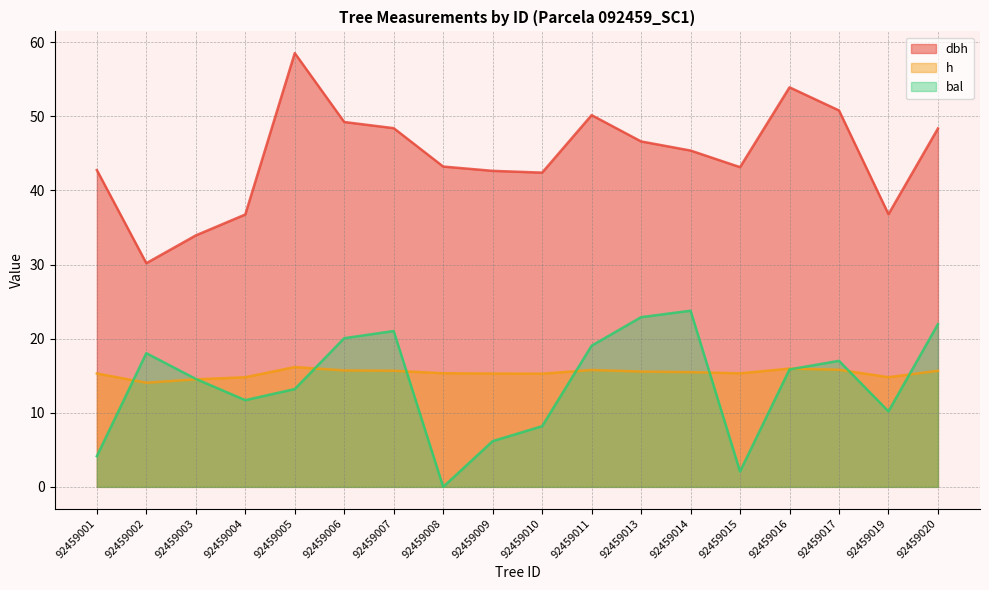

What is the approximate value of h at 92459009?

15.3